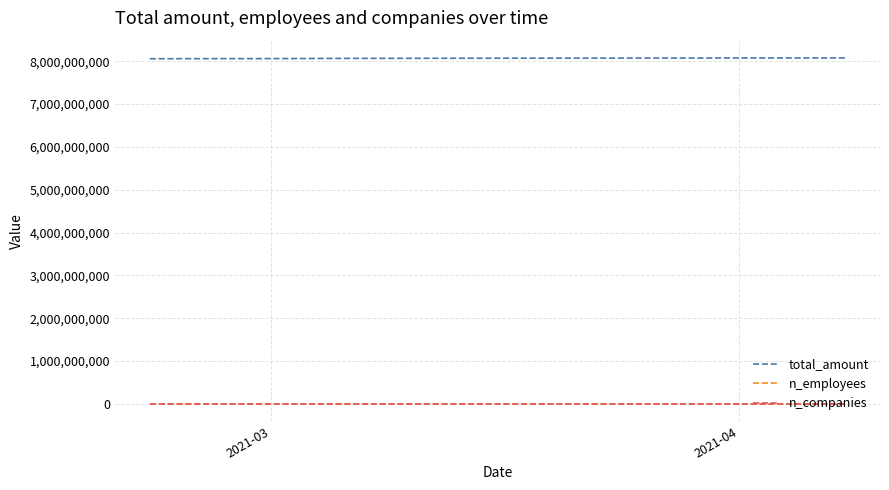

What is the maximum value for total_amount?

8076360693